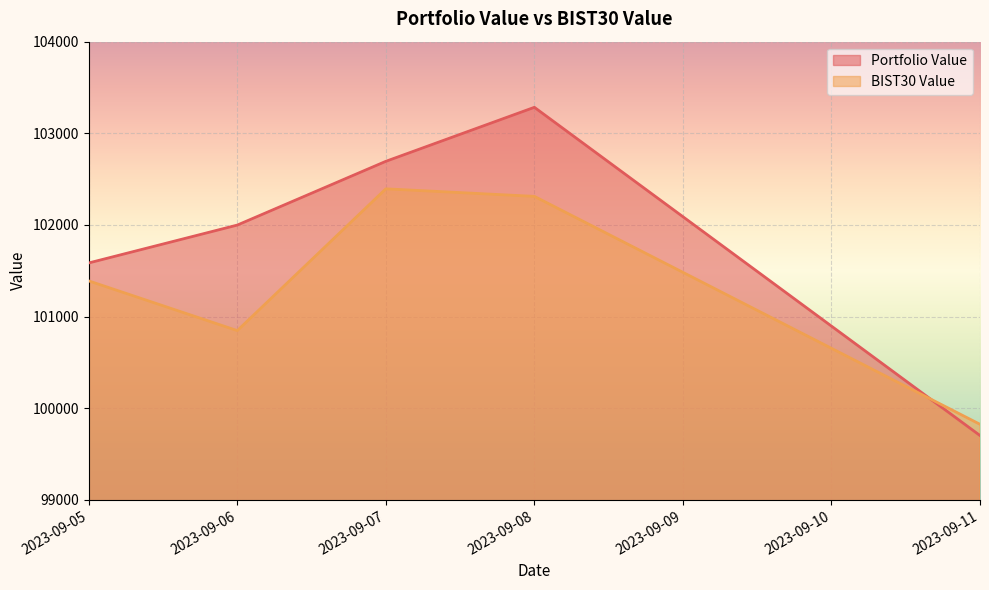

What is the minimum value shown in the chart?

99702.6